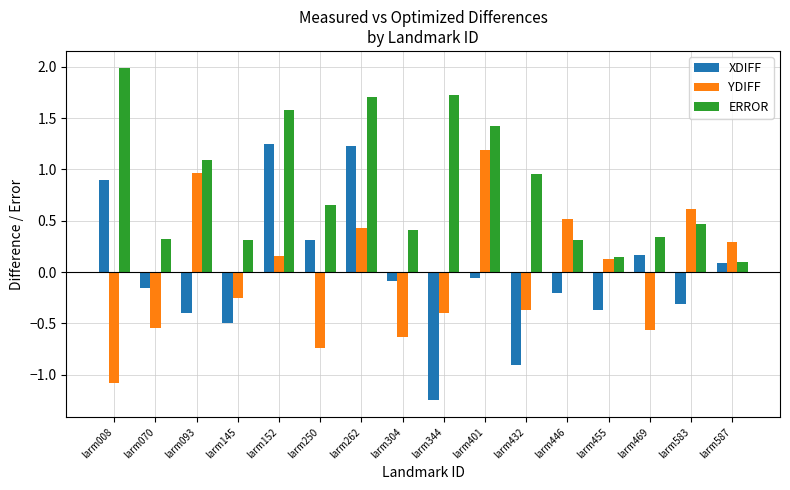

The XDIFF series shows 1.2 at larm262. True or false?

True